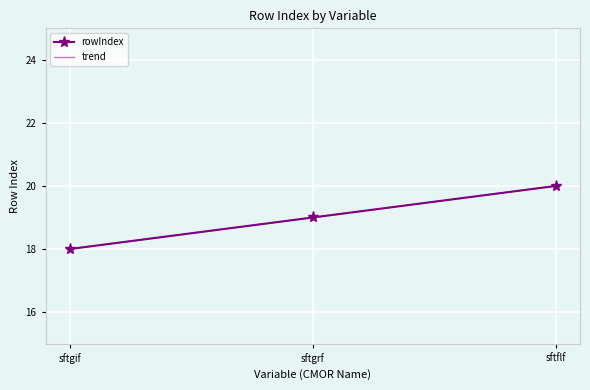

What is the difference between the values at sftgrf and sftflf?

1